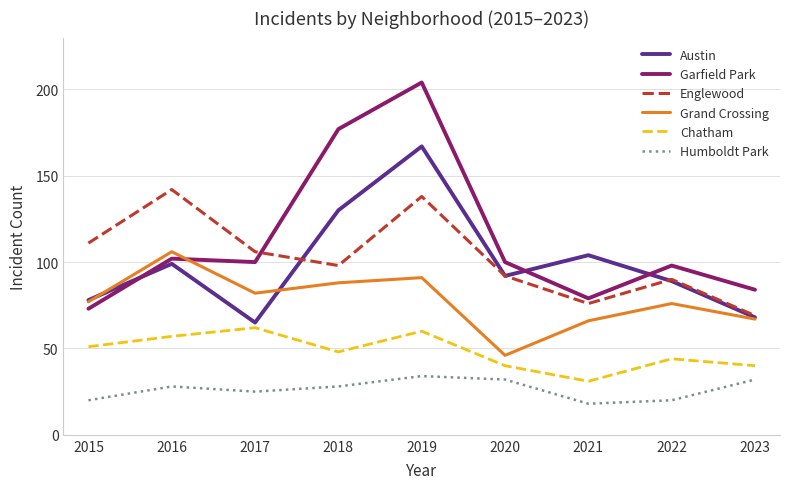

Is it true that Humboldt Park equals 18 at 2021?

True